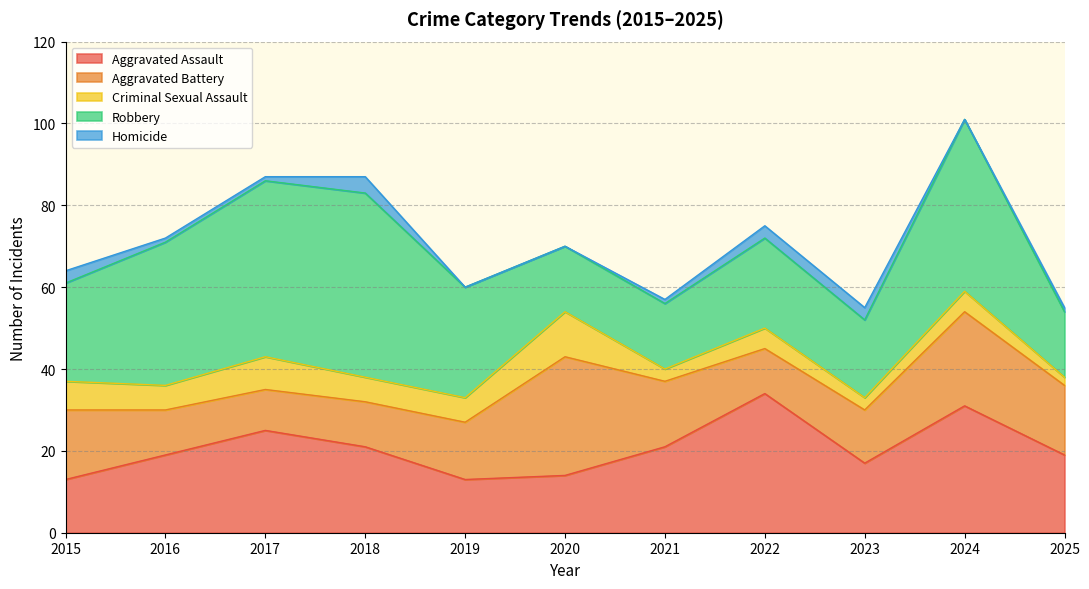

Reading right to left, what are all the values shown in this chart?

Aggravated Assault: 2025=19	2024=31	2023=17	2022=34	2021=21	2020=14	2019=13	2018=21	2017=25	2016=19	2015=13
Aggravated Battery: 2025=17	2024=23	2023=13	2022=11	2021=16	2020=29	2019=14	2018=11	2017=10	2016=11	2015=17
Criminal Sexual Assault: 2025=2	2024=5	2023=3	2022=5	2021=3	2020=11	2019=6	2018=6	2017=8	2016=6	2015=7
Robbery: 2025=16	2024=42	2023=19	2022=22	2021=16	2020=16	2019=27	2018=45	2017=43	2016=35	2015=24
Homicide: 2025=1	2024=0	2023=3	2022=3	2021=1	2020=0	2019=0	2018=4	2017=1	2016=1	2015=3